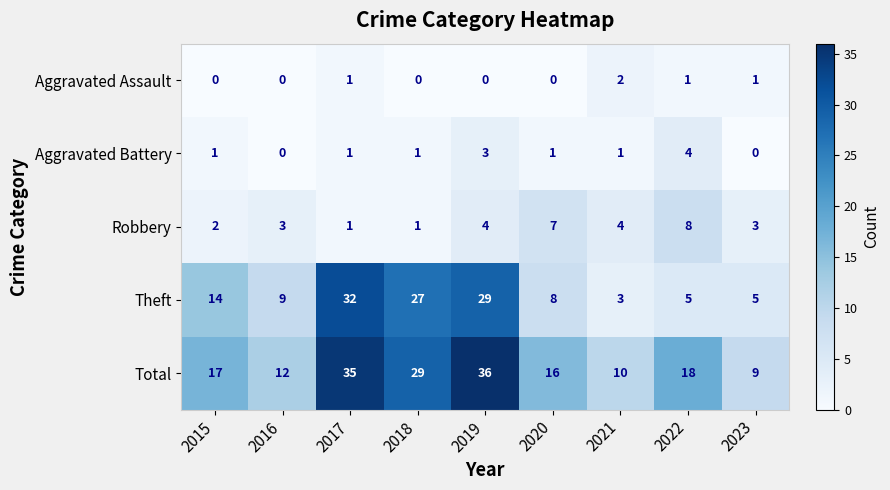

Which category has the highest value in the Theft series?

2017